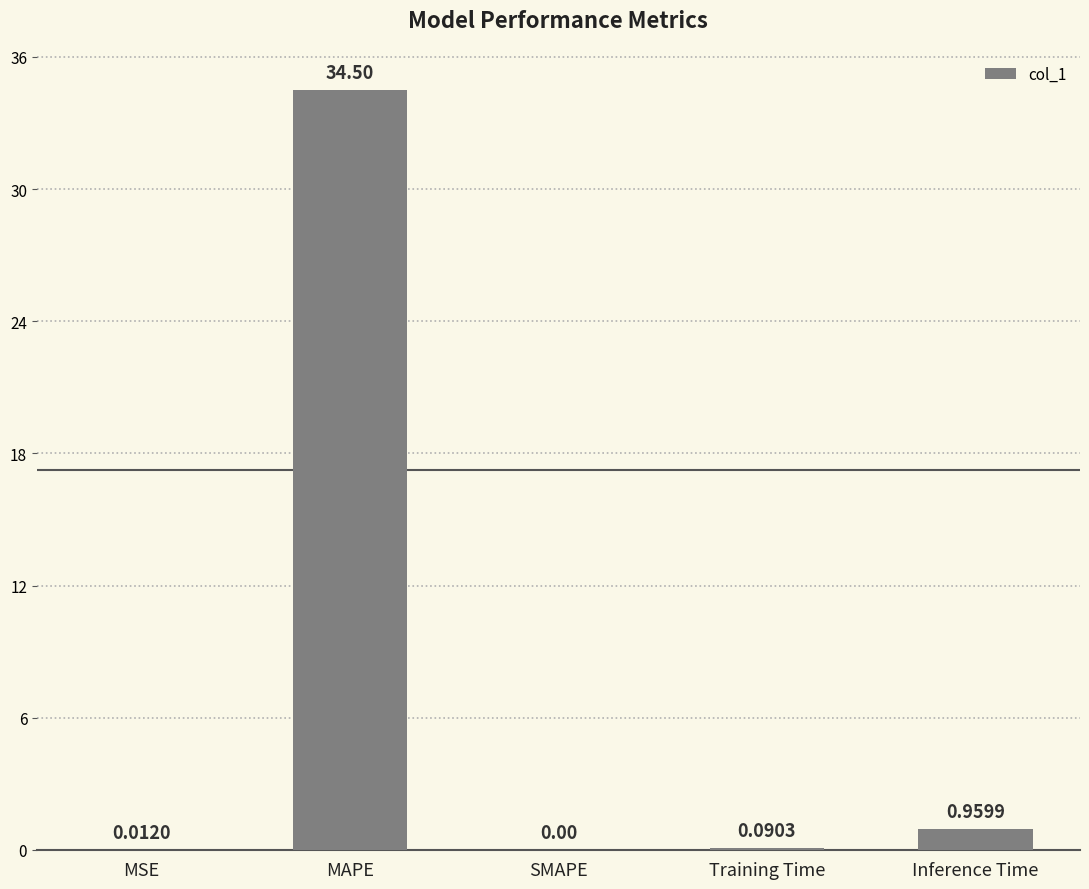

What is the sum of all values?

35.6